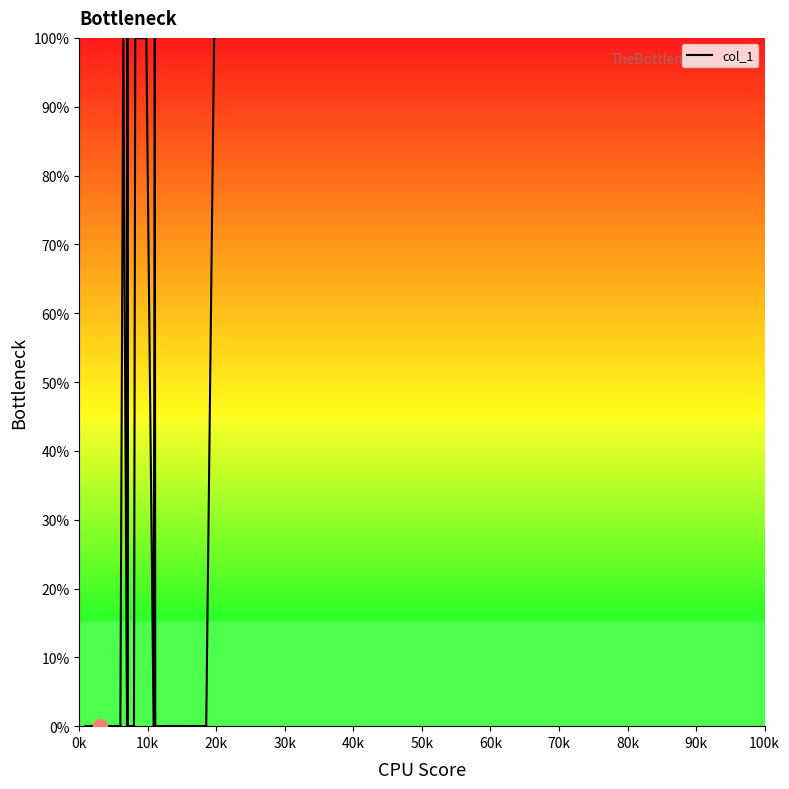

How many points are lower than both their immediate neighbors (excluding endpoints)?

7